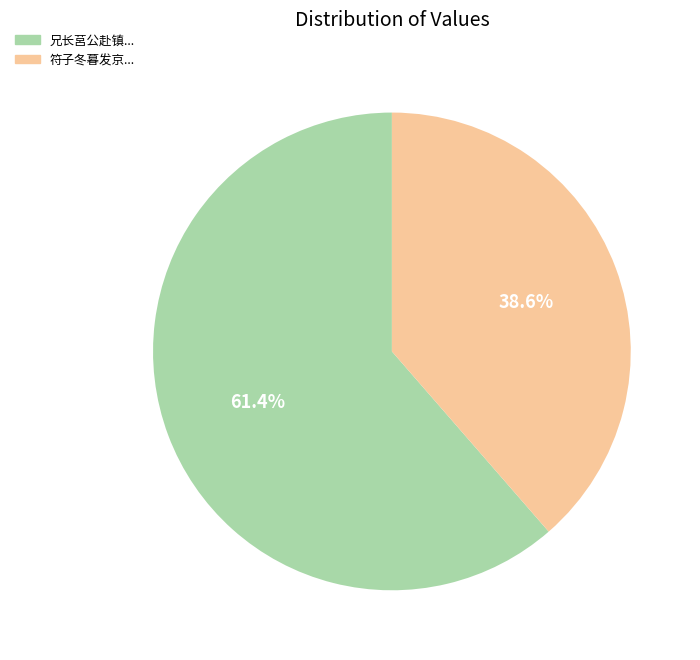

How many segments does this pie chart have?

2